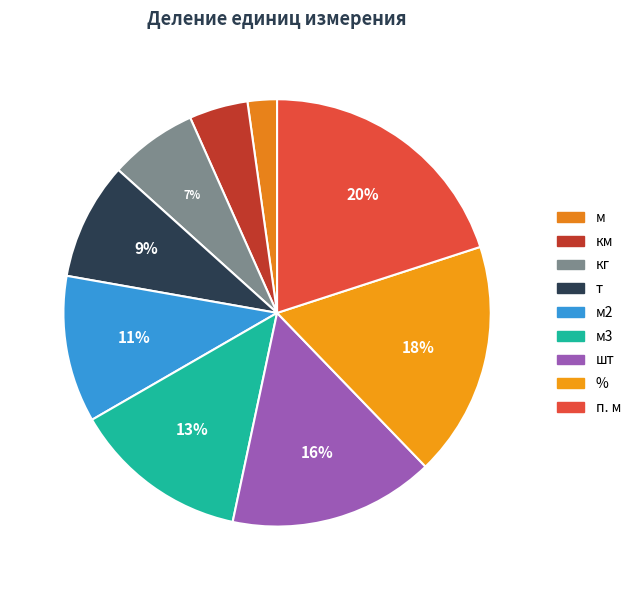

How many slices are in this pie chart?

9